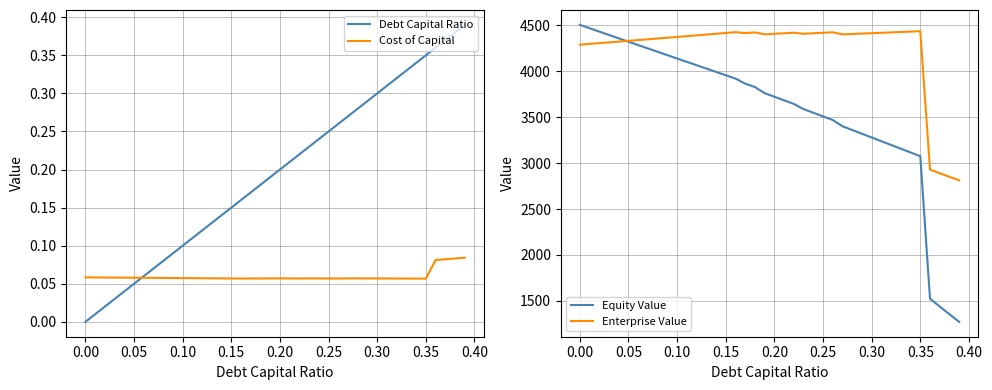

True or false: Equity Value has a value of 4505.9 at 0.00.

True